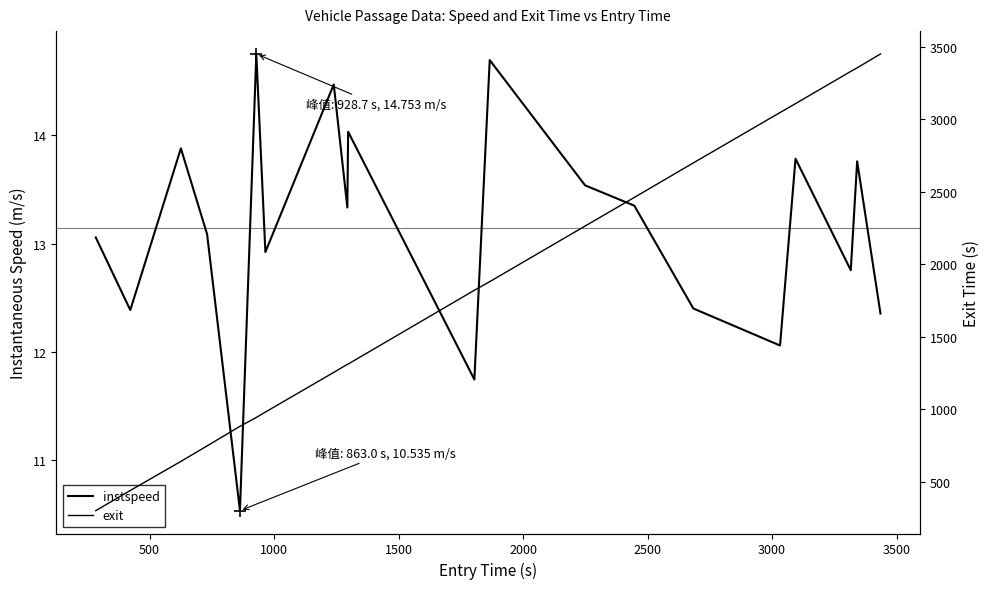

What is the lowest value of the exit series?

298.8